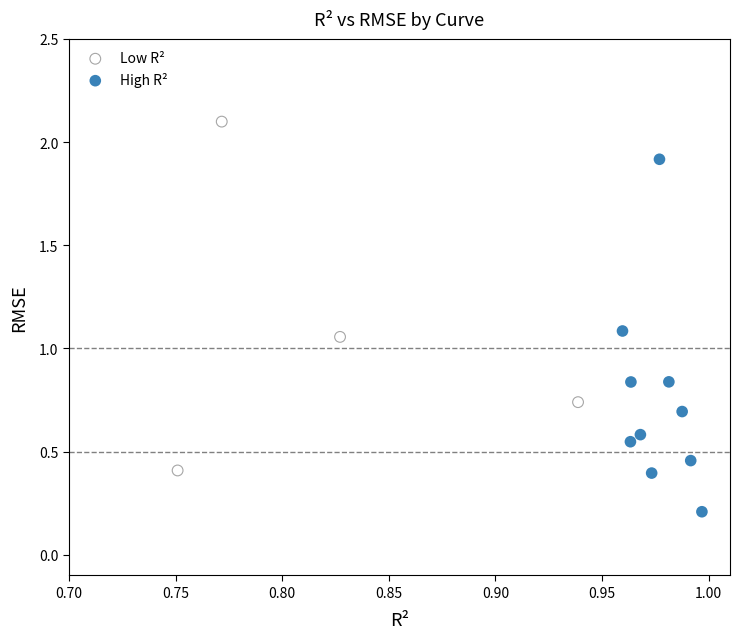

Which series contains the lowest Y value?

High R²